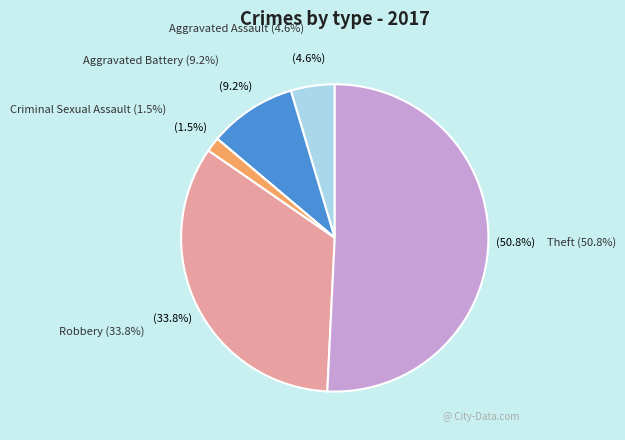

Is there any slice that represents more than half of the pie?

Yes